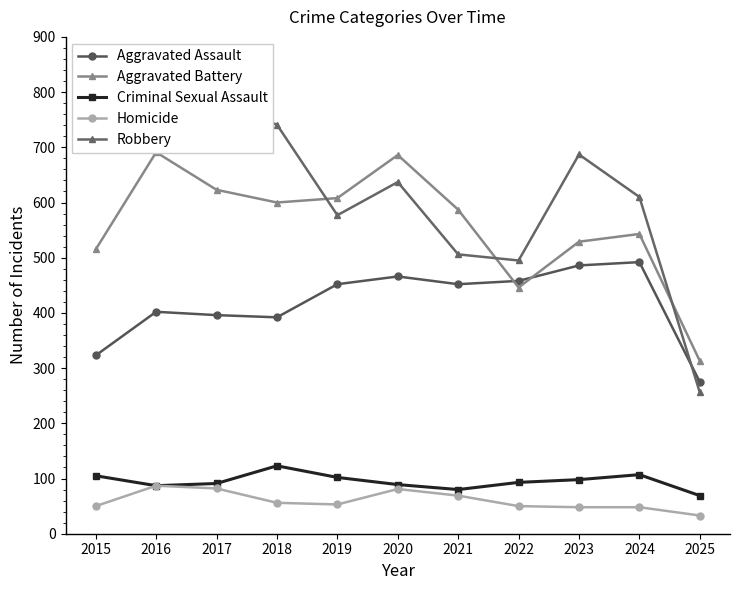

What are all the series names shown in the legend?

Aggravated Assault, Aggravated Battery, Criminal Sexual Assault, Homicide, Robbery